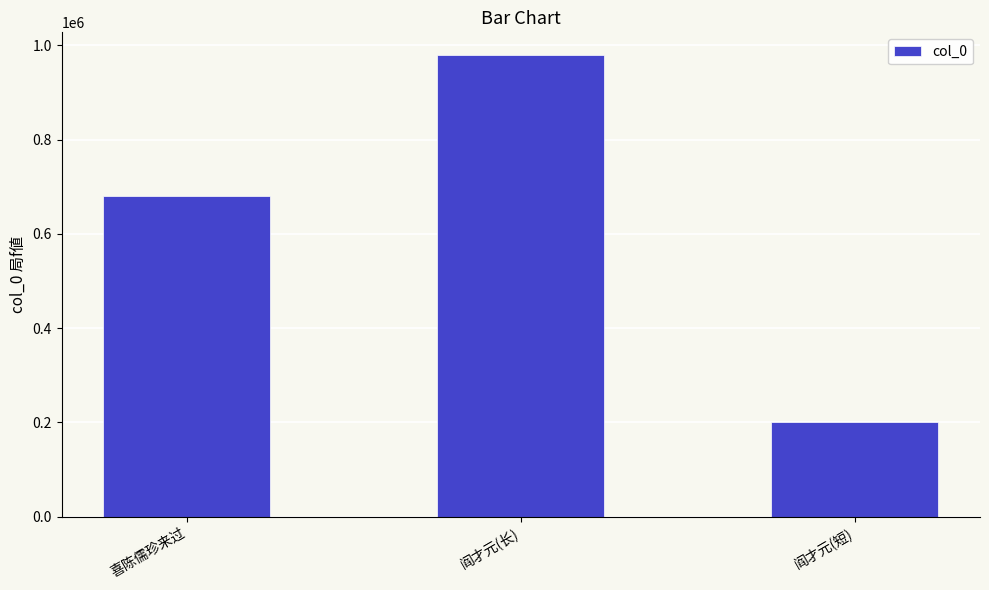

What is the label of the 2nd bar from the right?

阎才元(长)